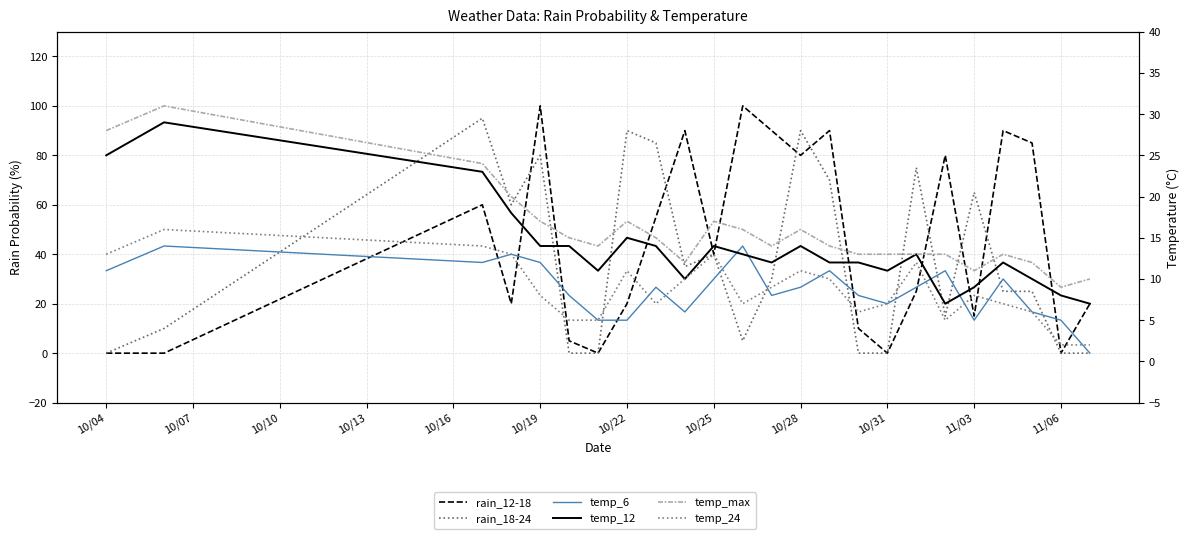

What is the maximum value shown in the chart?

100